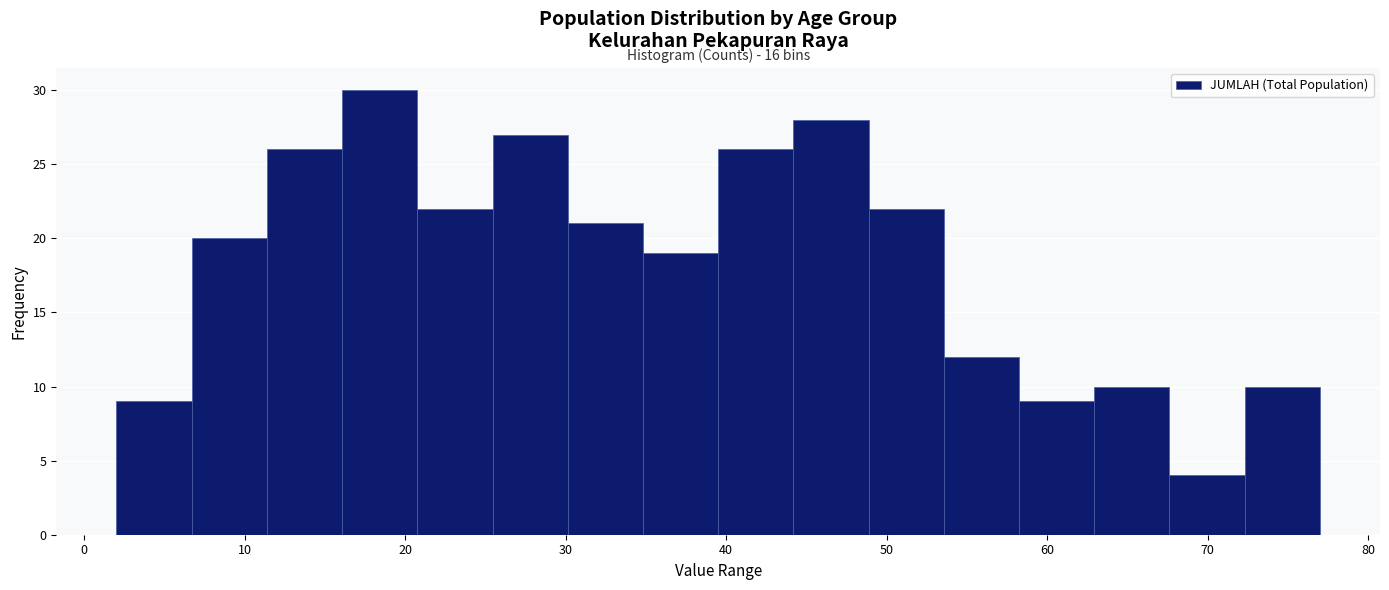

Over which range of the x-axis is the bar tallest?

16 to 21